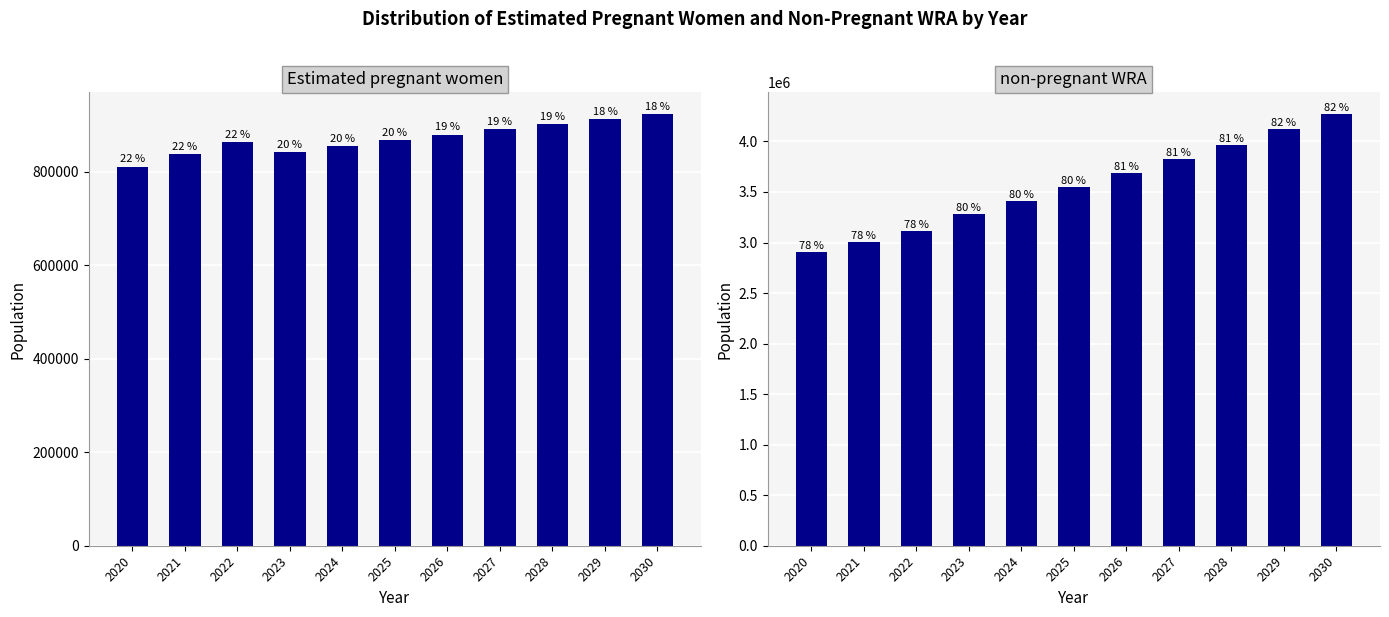

How many values in the non-pregnant WRA series are below 3546891?

5